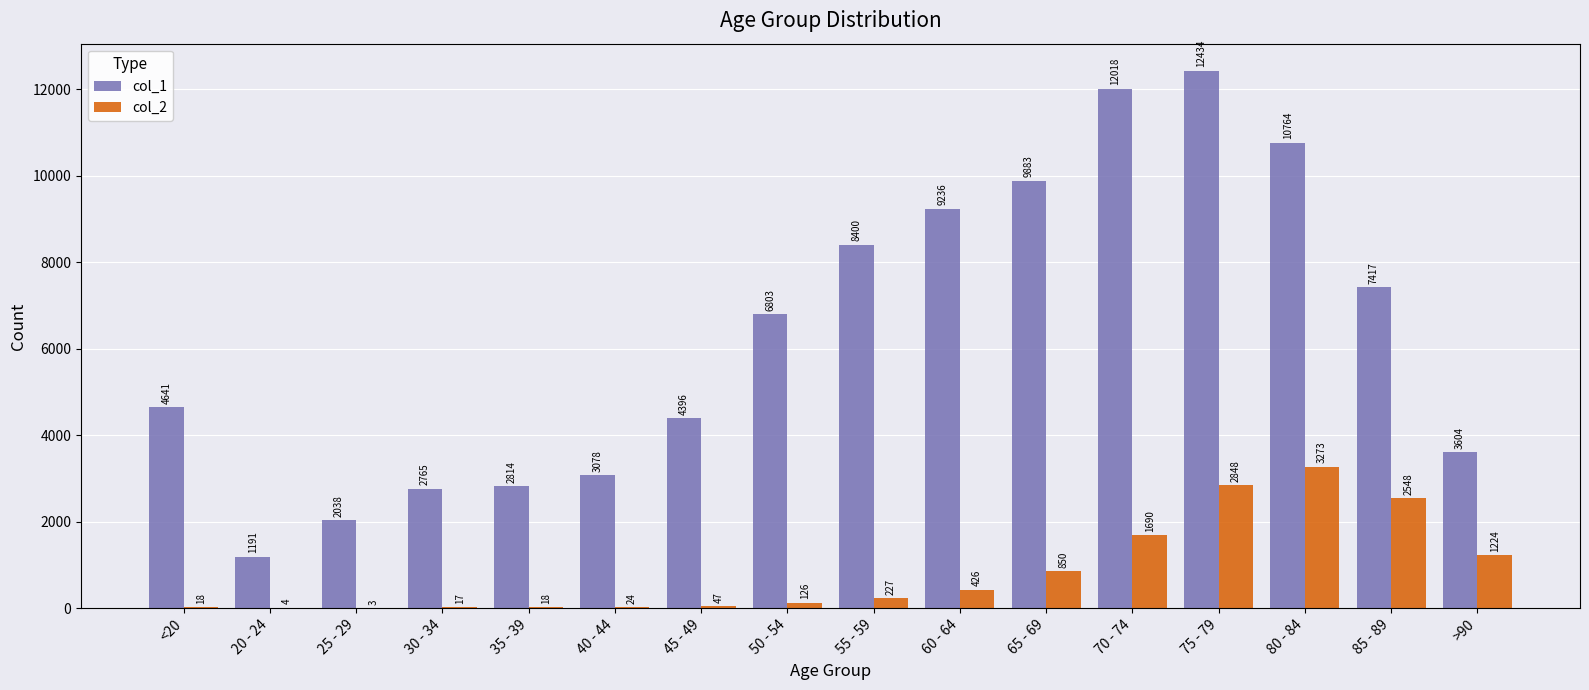

How many groups of bars are there?

16